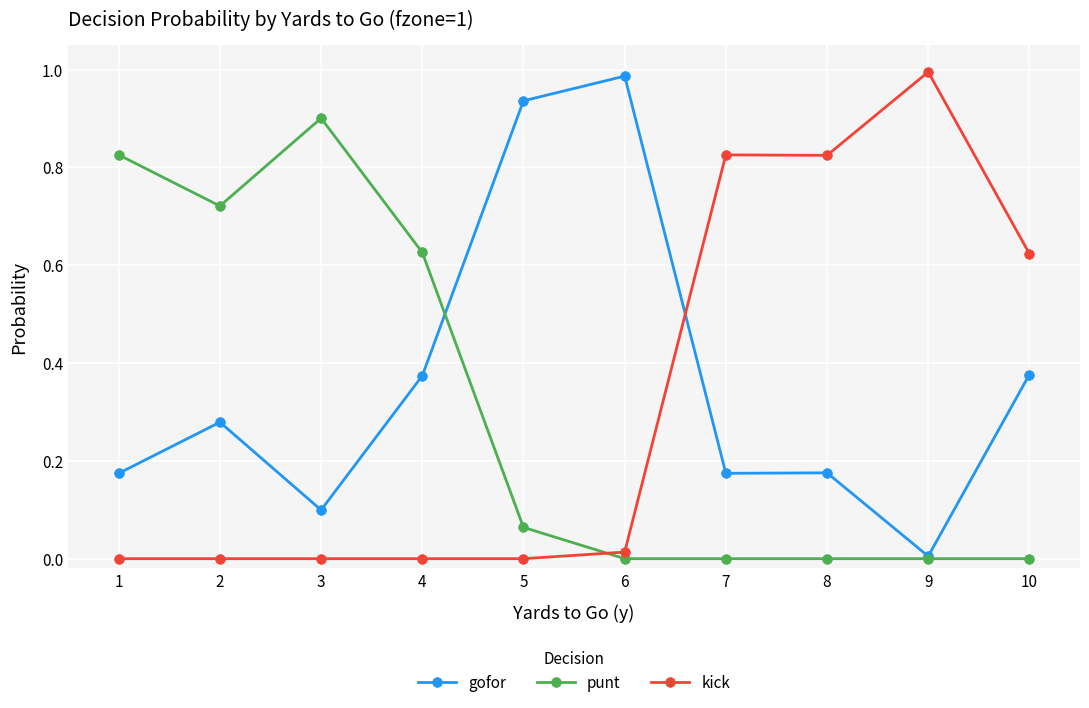

At which category does punt reach its first local peak?

3